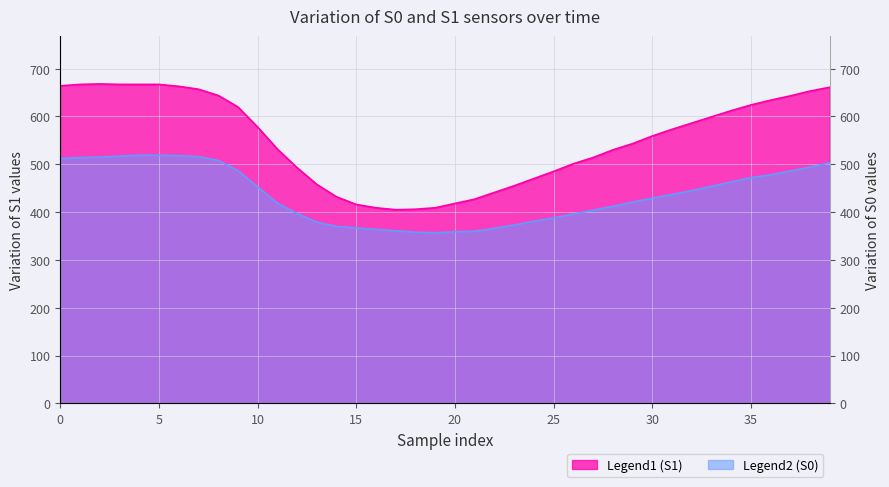

What is the minimum value shown in the chart?

357